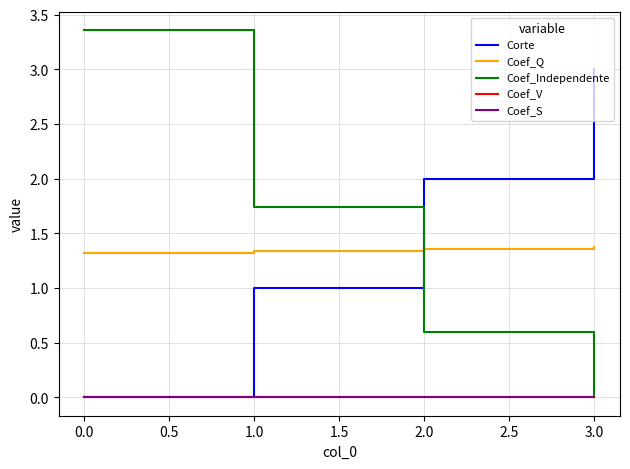

Is this an area chart (filled region under the line)?

No